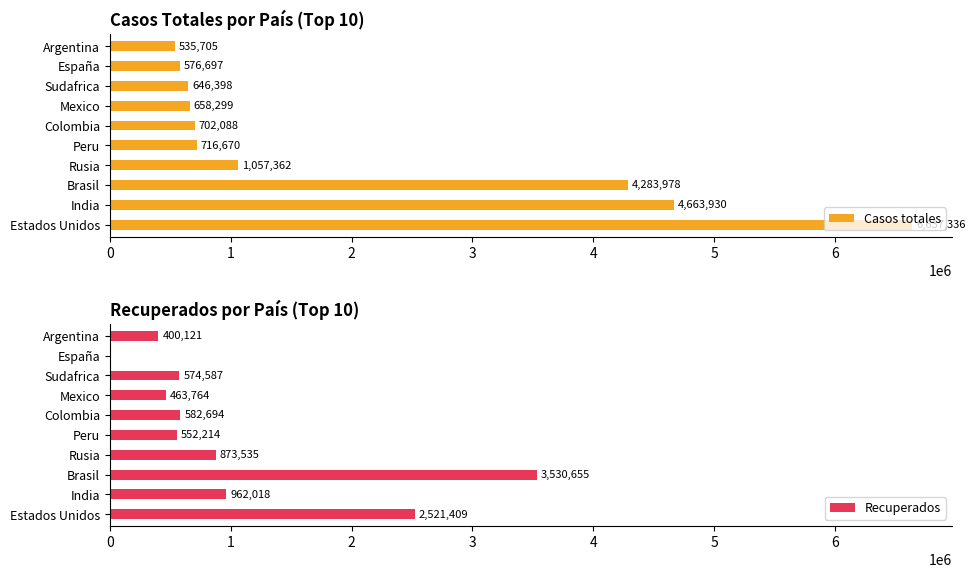

What is the average value of the Recuperados series?

1046100